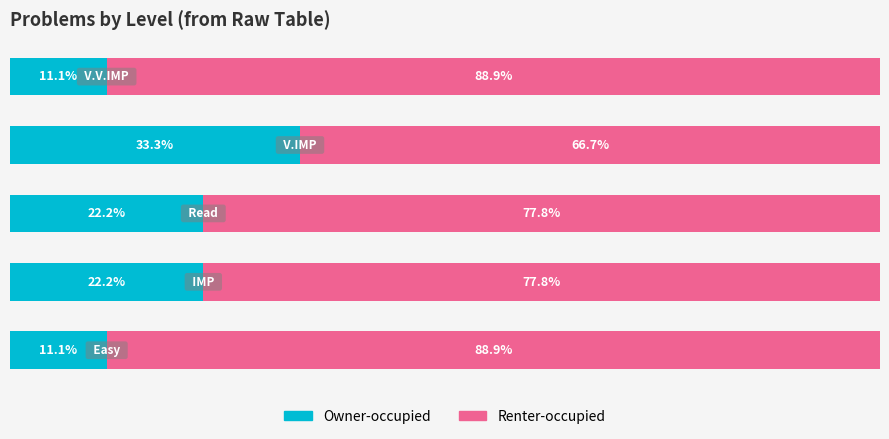

What are all the series names shown in the legend?

Owner-occupied, Renter-occupied